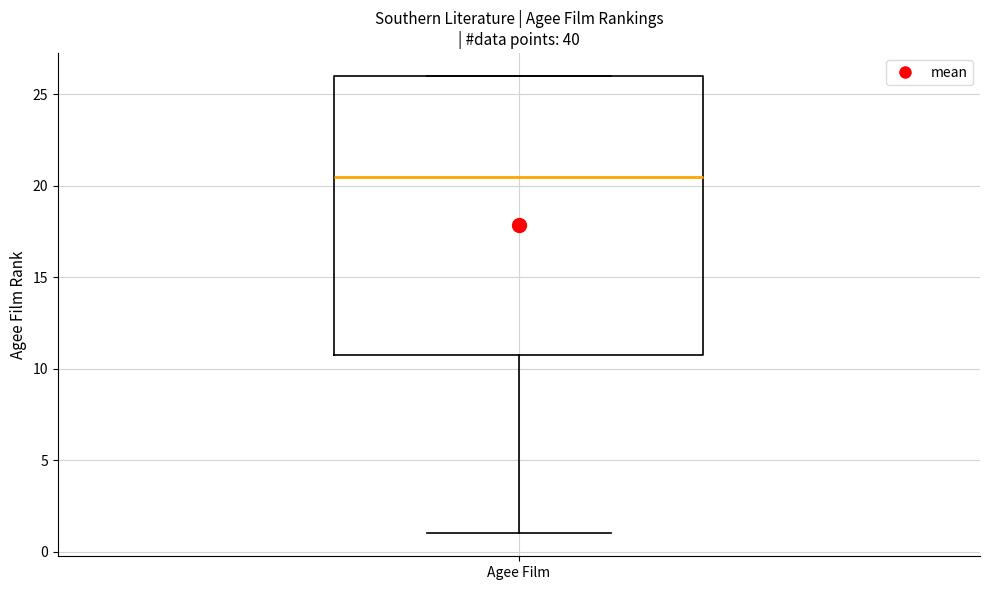

Where is the upper edge of the box for Agee Film on the y-axis? The values are not printed on the chart, so give them approximately, as read against the axis.

26.0